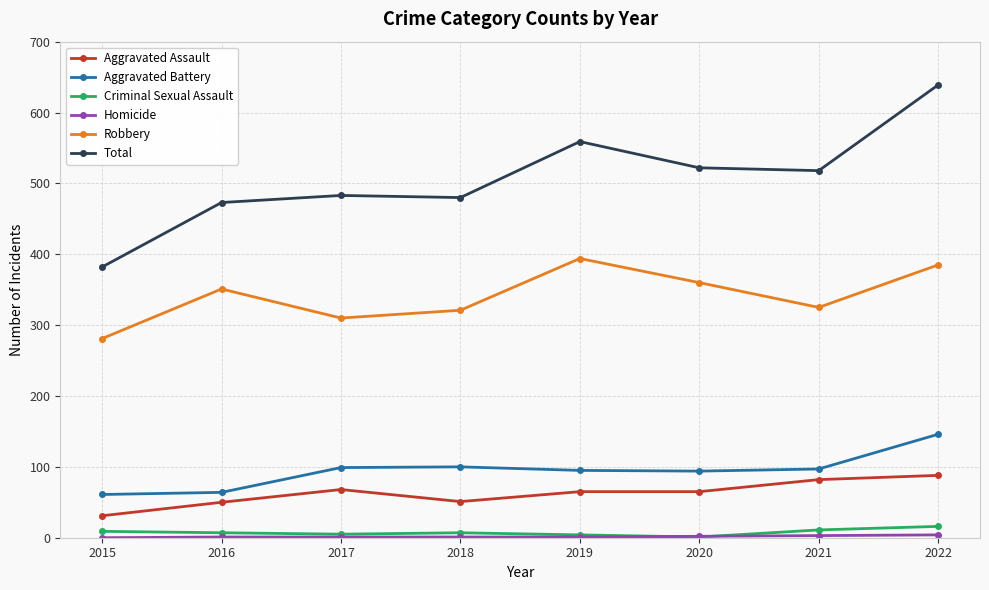

Is the value of Criminal Sexual Assault at 2015 greater than the value of Aggravated Battery at 2016?

No